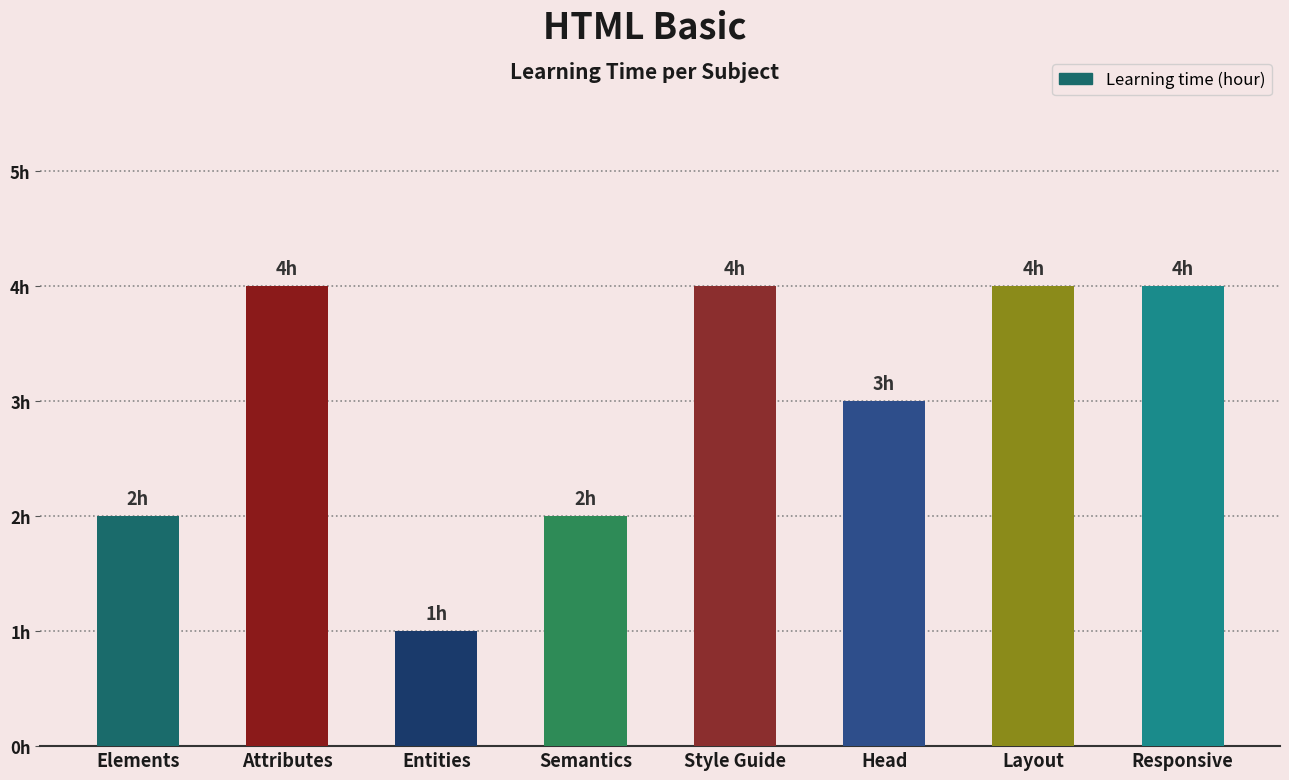

Are the bars horizontal?

No